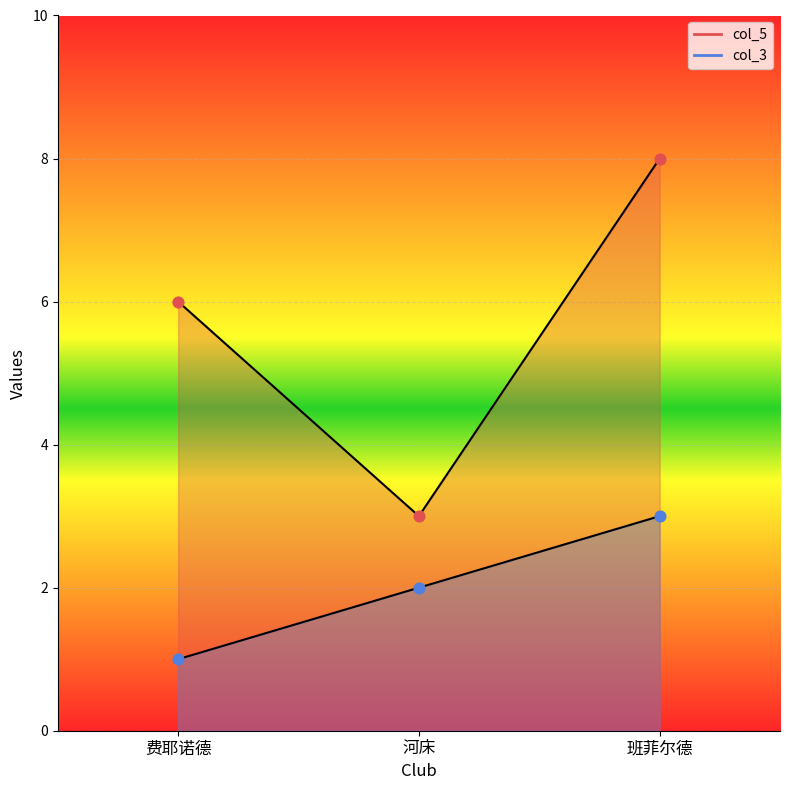

Is the value of col_5 at 河床 greater than the value of col_3 at 河床?

Yes